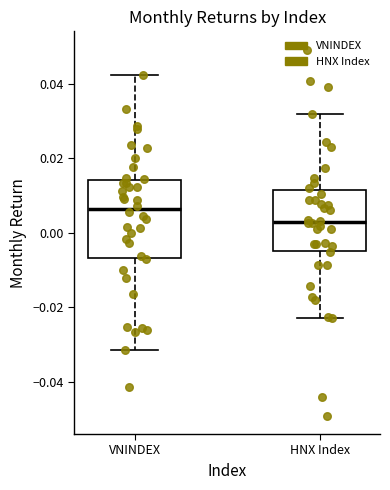

Which box is the tallest, from its lower edge to its upper edge?

VNINDEX